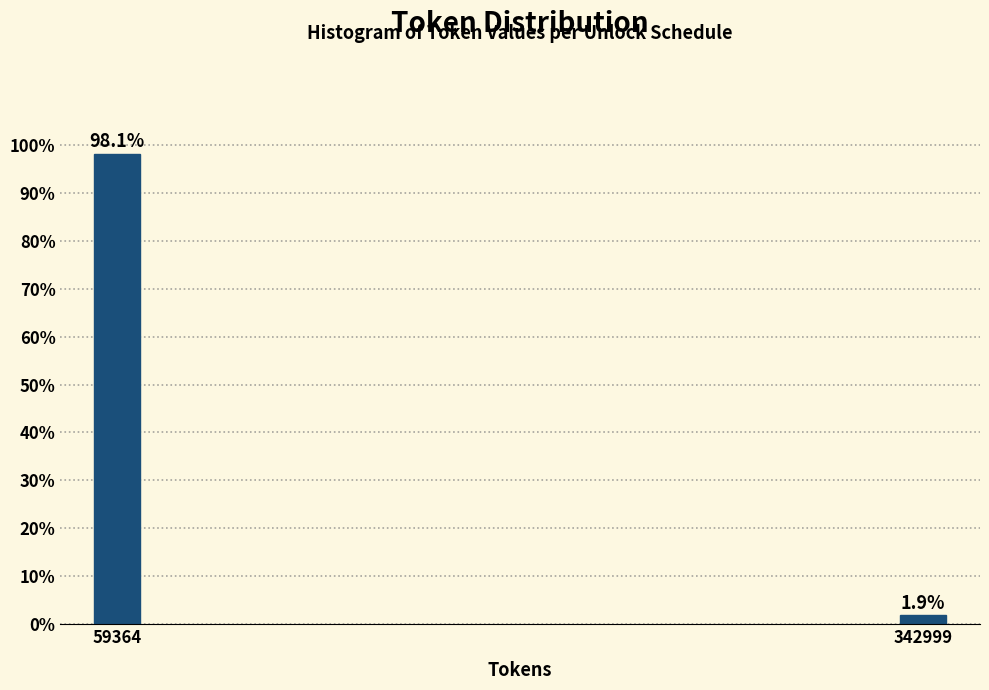

Reading left to right, extract all data points from this chart.

98.1	1.9